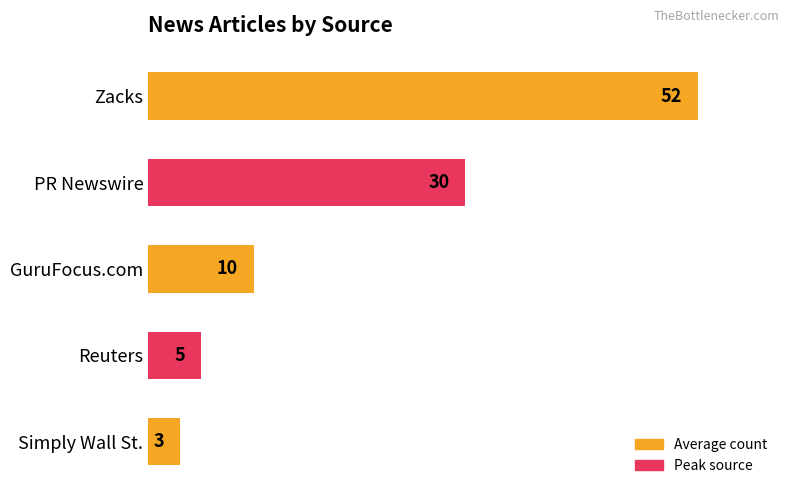

What is the minimum value shown in the chart?

3